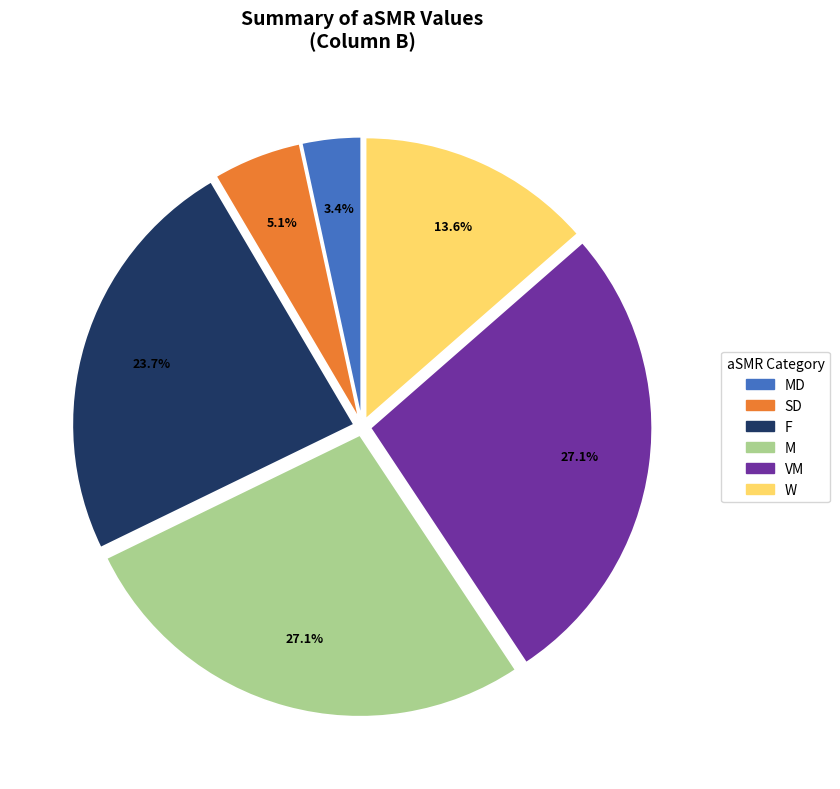

Is there a majority slice in this chart?

No